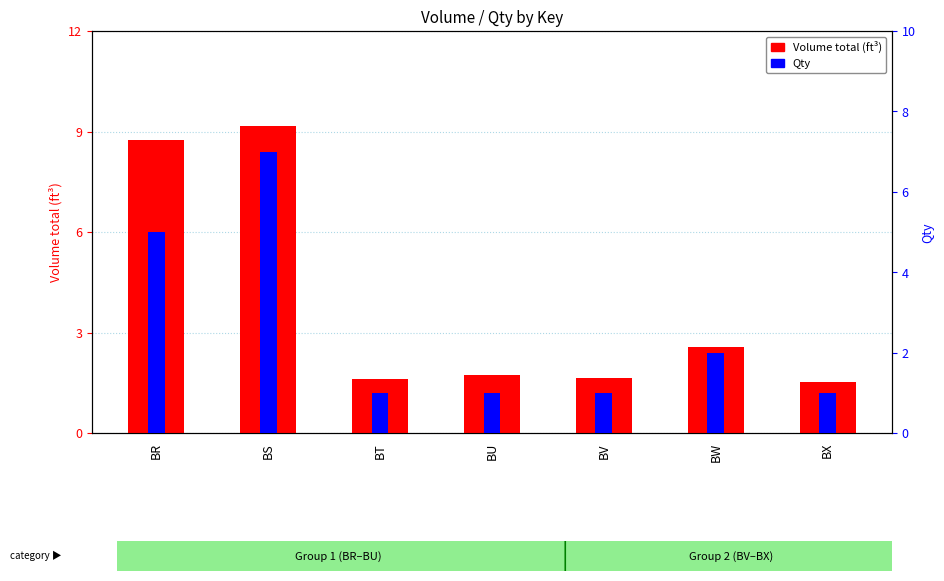

List the labels in order of Volume total (ft³) value, largest first.

BS, BR, BW, BU, BV, BT, BX